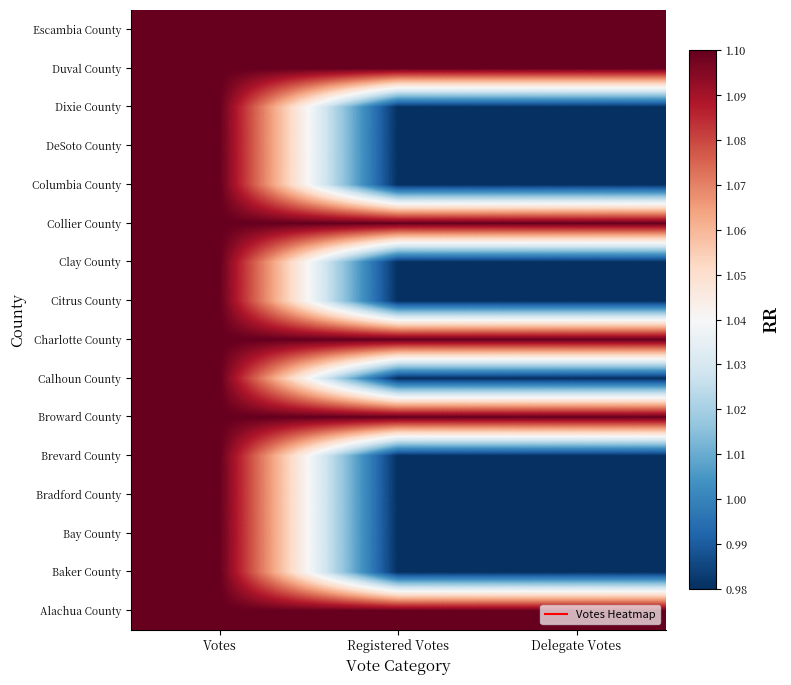

What is the greatest value displayed?

1.1